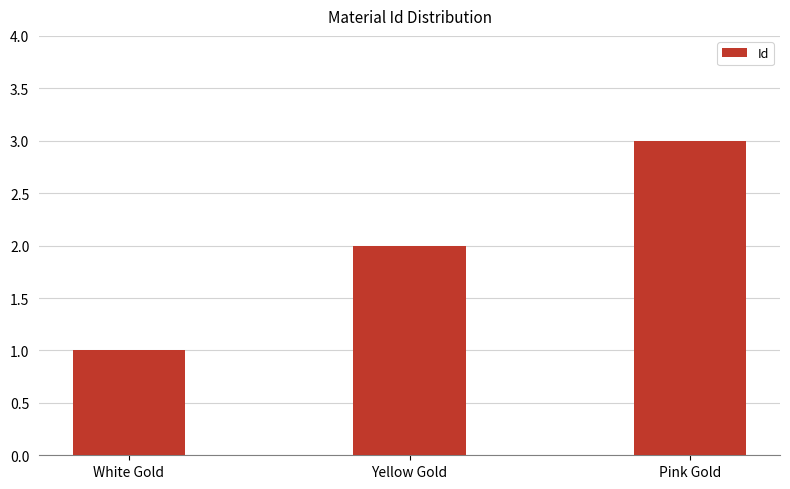

What is the value of the 2nd bar from the left?

2